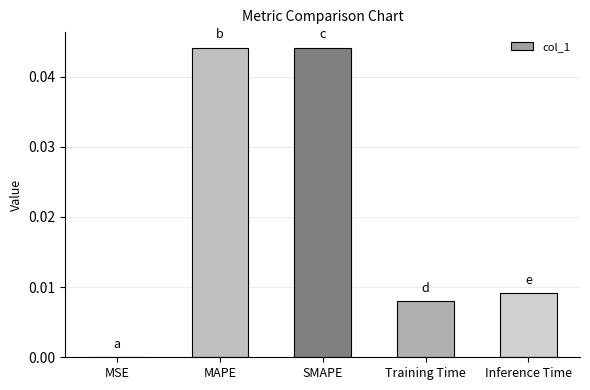

True or false: the data shows 0.0 at Inference Time.

True